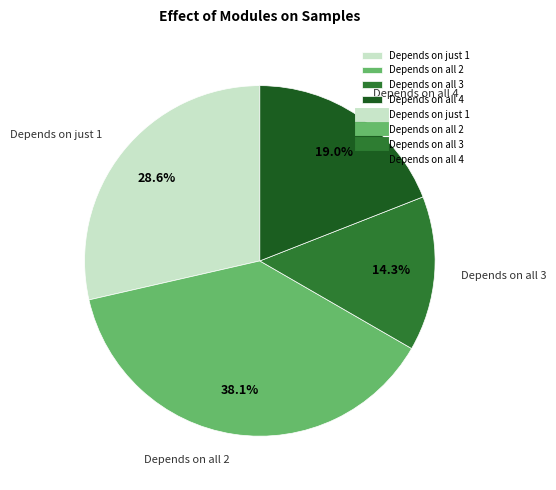

Between Depends on all 2 and Depends on all 4, which is larger?

Depends on all 2